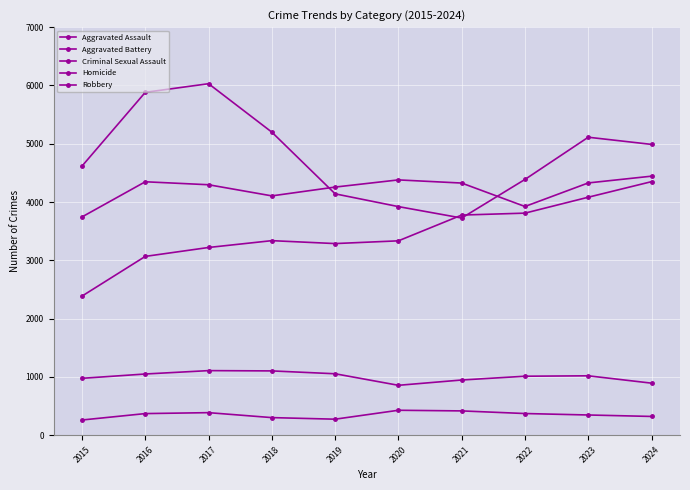

Reading left to right, what are all the values shown in this chart?

Aggravated Assault: 2387	3068	3221	3338	3288	3335	3777	3810	4083	4350
Aggravated Battery: 3745	4348	4297	4106	4257	4380	4326	3924	4328	4444
Criminal Sexual Assault: 977	1051	1109	1104	1055	857	948	1013	1020	894
Homicide: 262	372	388	303	276	429	418	373	348	323
Robbery: 4617	5882	6030	5199	4141	3922	3726	4388	5112	4989